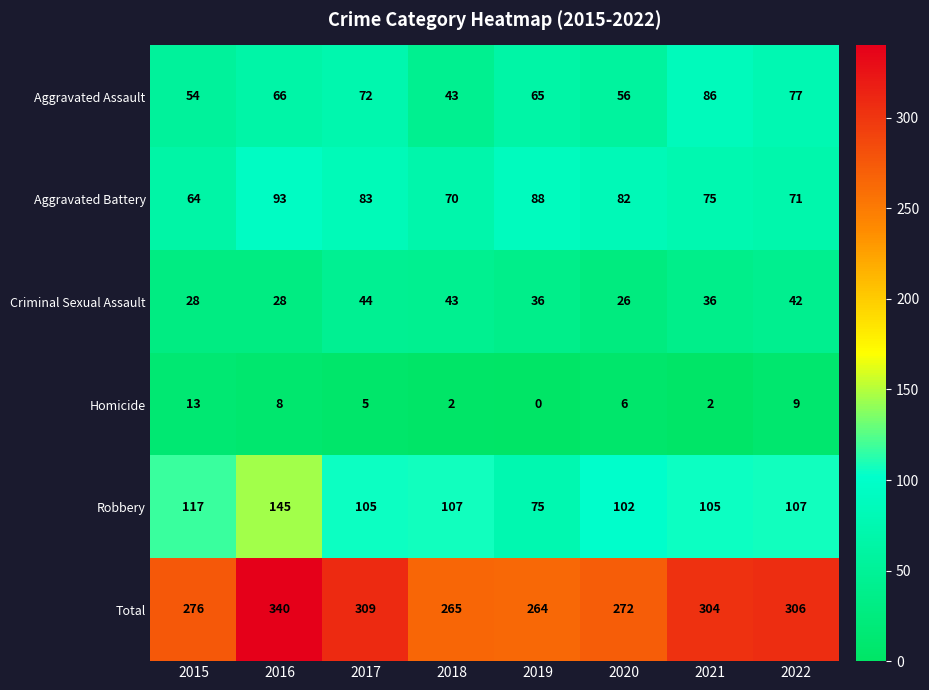

What is the total value across all series at 2021?

608